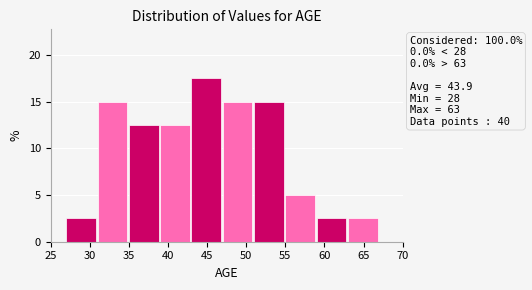

Over which range of the x-axis is the bar tallest?

43 to 47